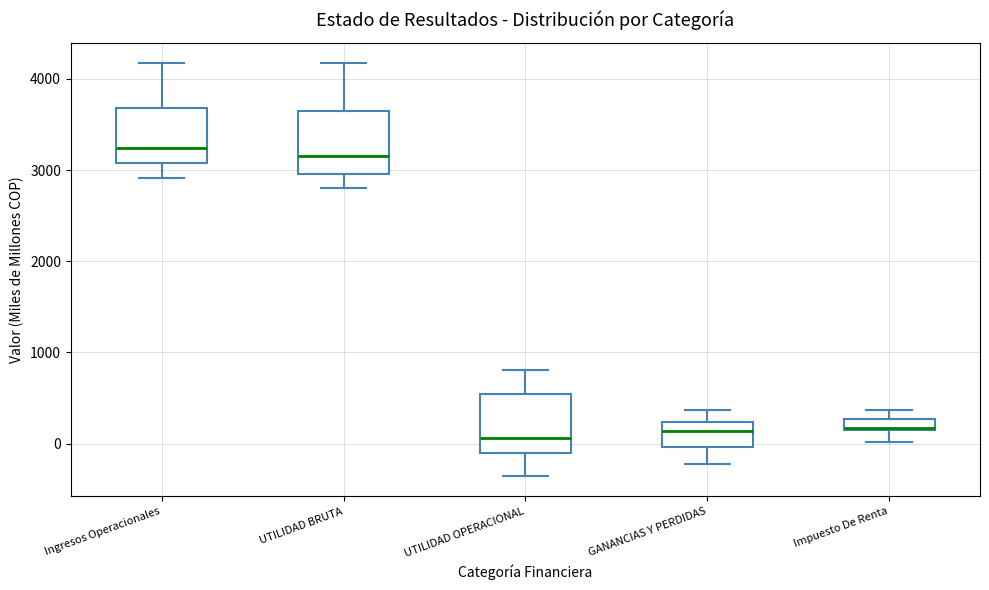

Where is the upper edge of the box for GANANCIAS Y PERDIDAS on the y-axis? The values are not printed on the chart, so give them approximately, as read against the axis.

200